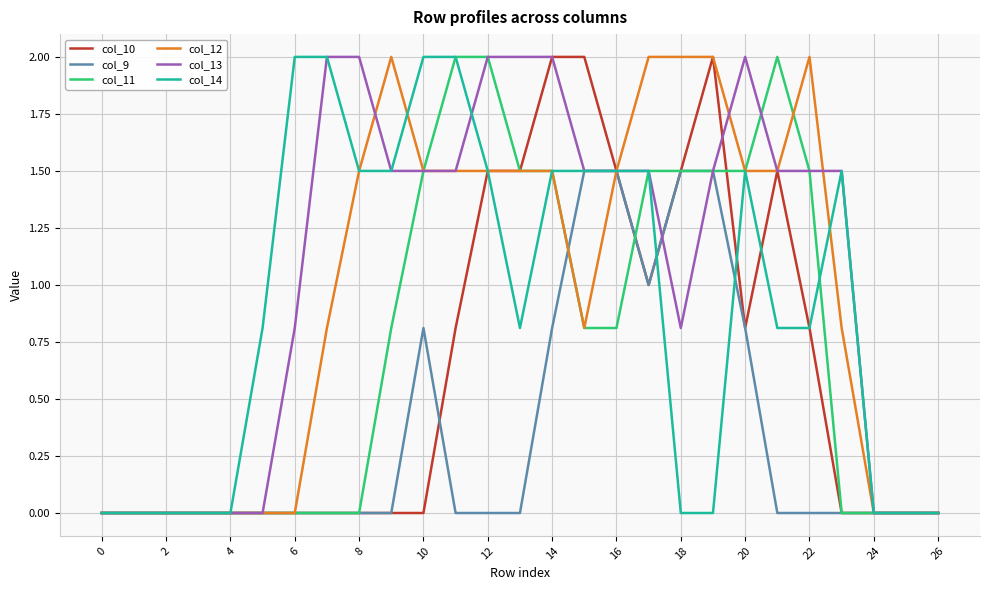

Which series has the largest total across all categories?

col_13